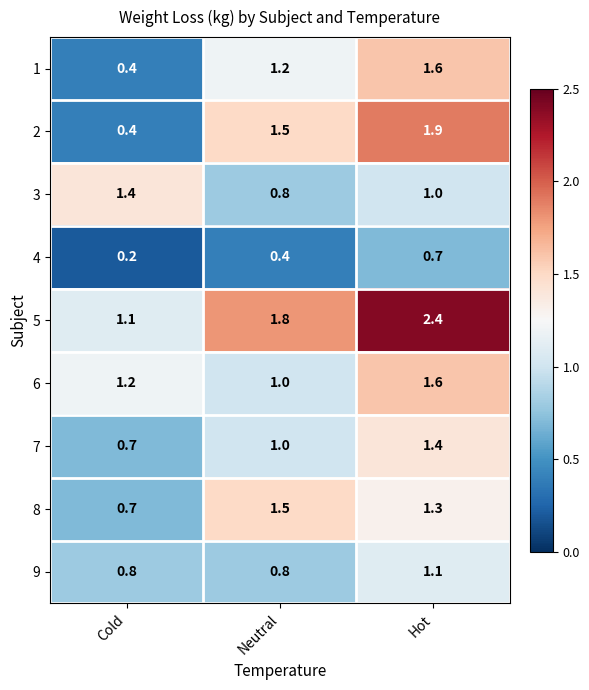

At which category is the sum across all series the highest?

Hot